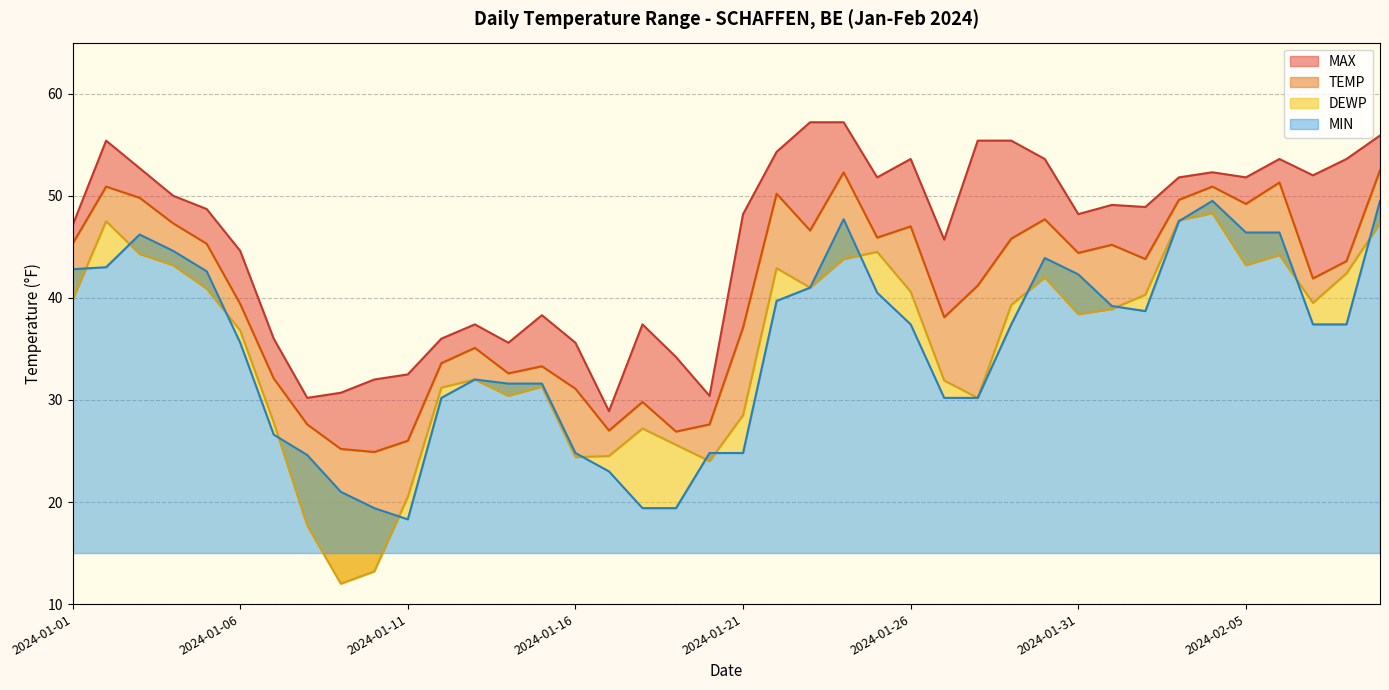

What is the minimum value shown in the chart?

12.0